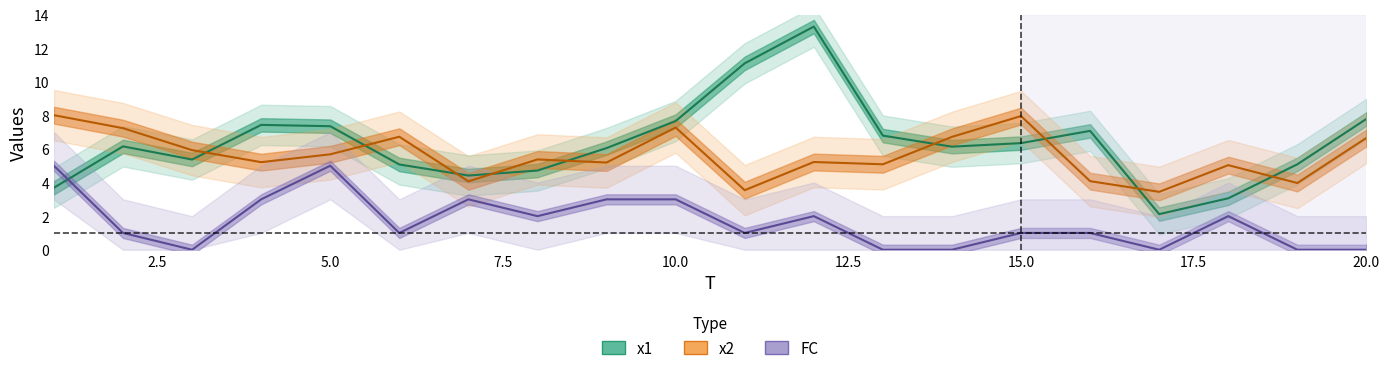

What is the approximate value of FC at 12?

2.0